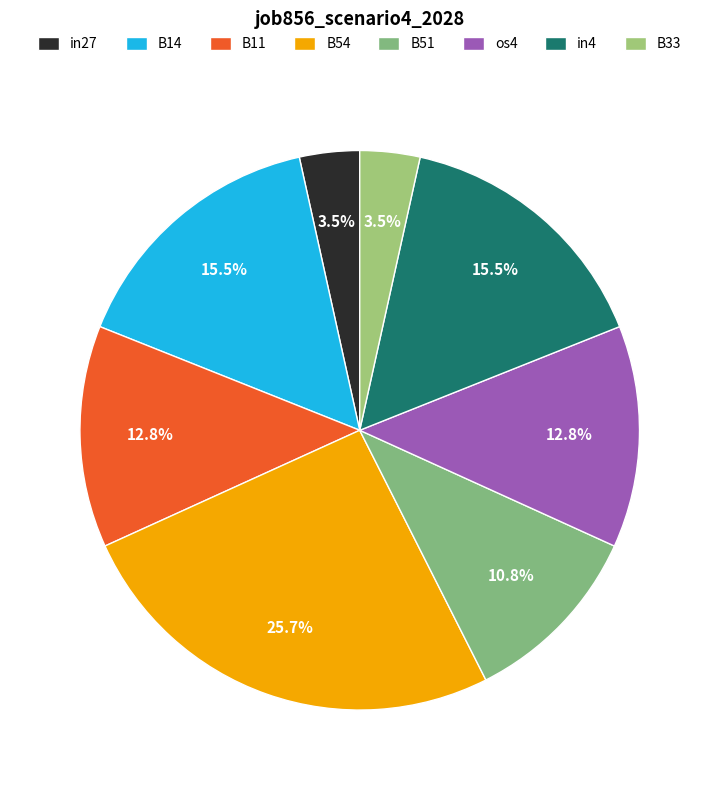

Is there a majority slice in this chart?

No